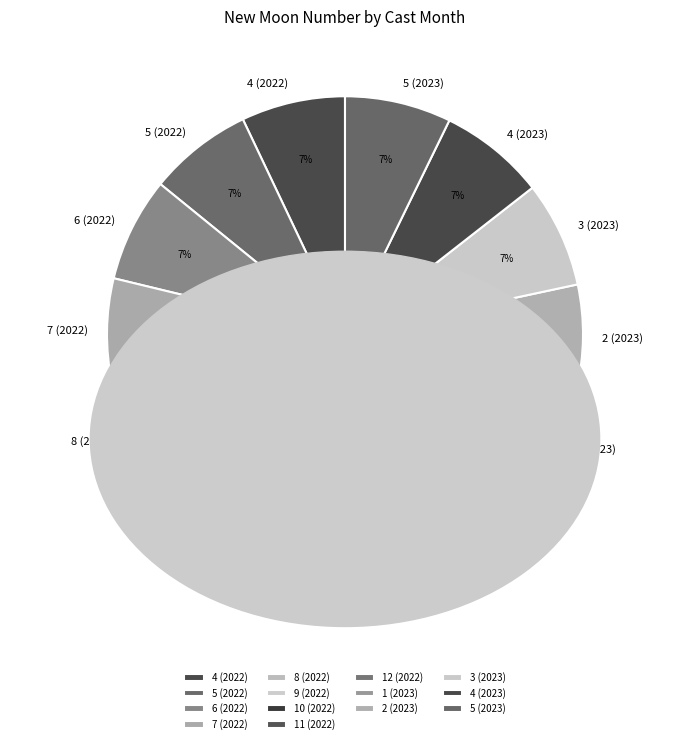

Is the sum of 2 (2023) and 8 (2022) greater than half?

No